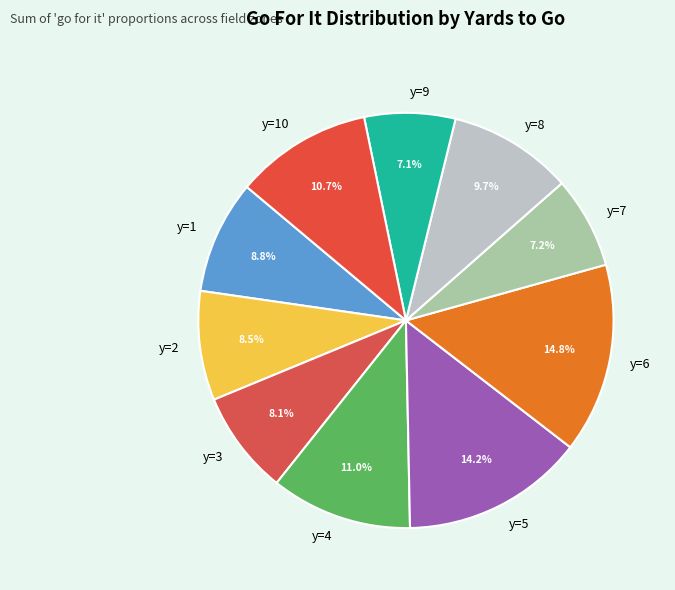

Does y=10 account for over 50% of the chart?

No